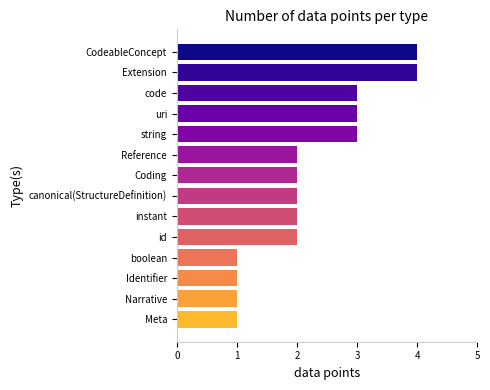

What is the sum of all values?

31